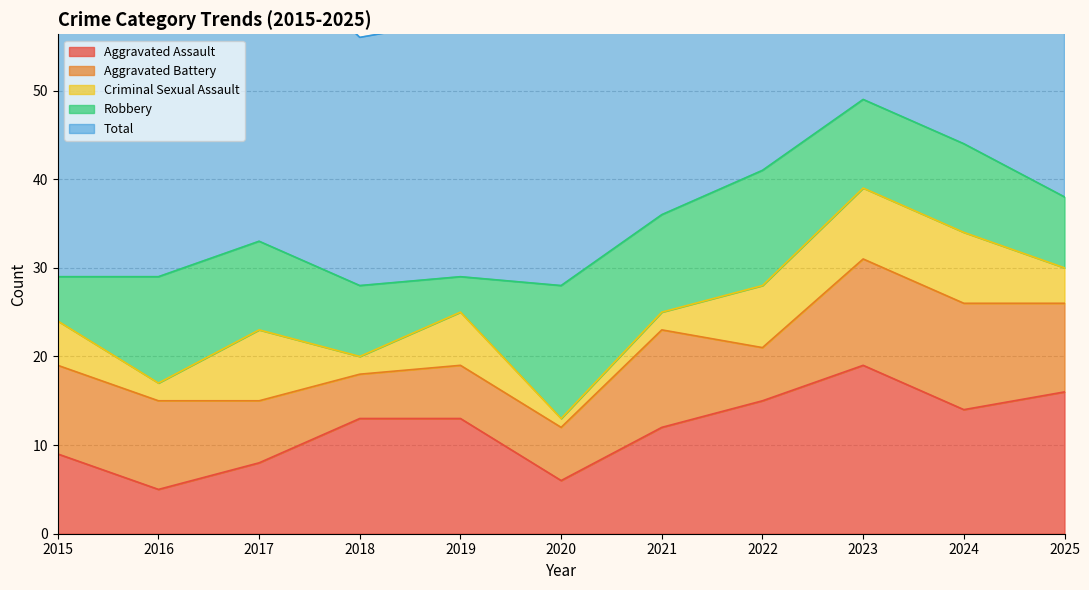

The Aggravated Assault series shows 7 at 2018. True or false?

False